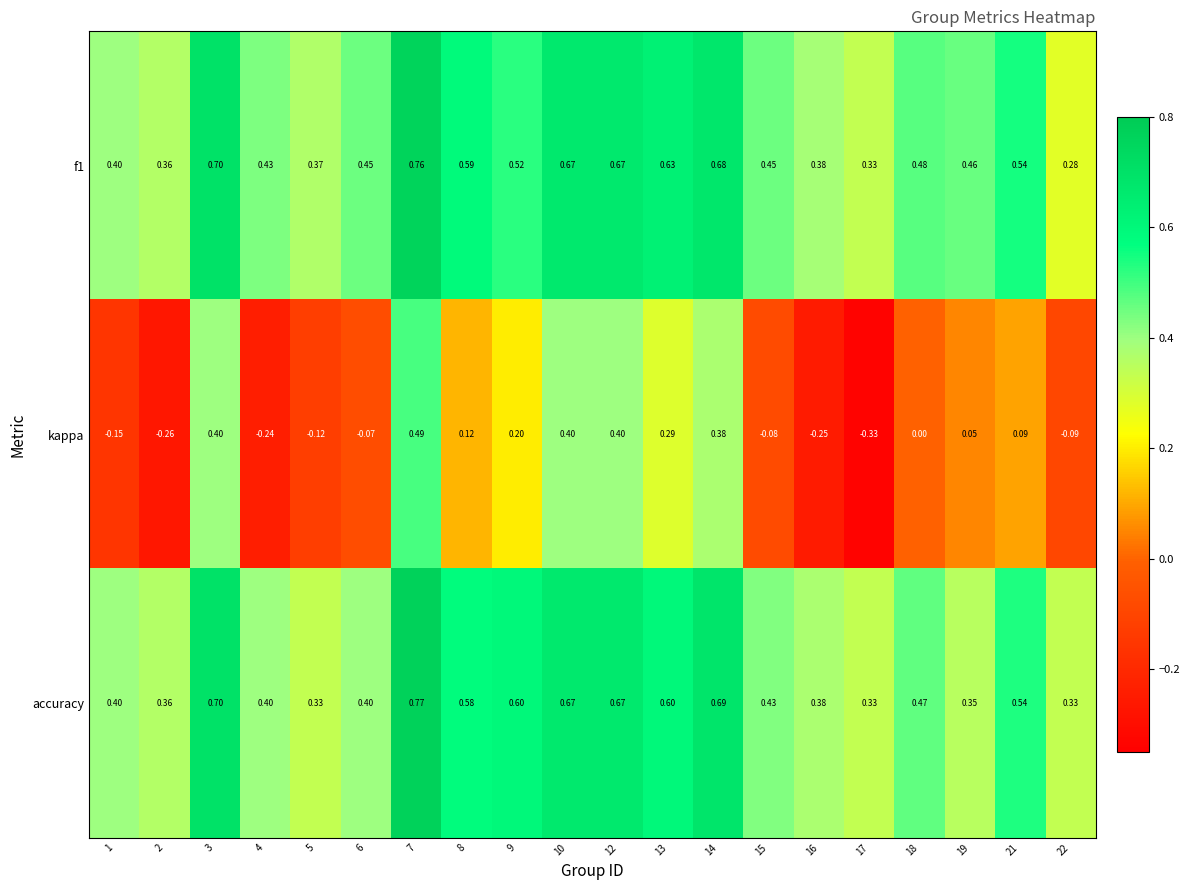

Which series has the largest range (max minus min)?

kappa